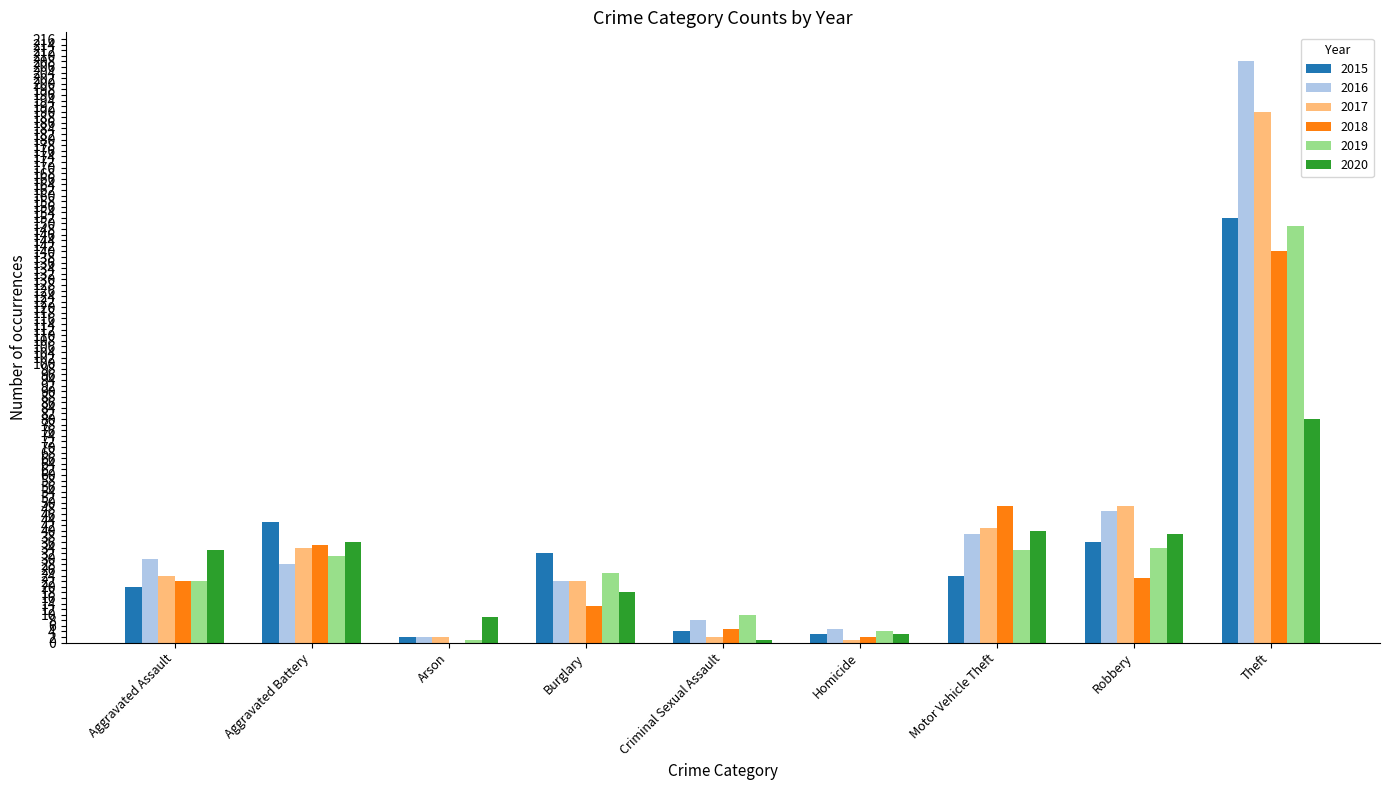

How many distinct data groups are displayed?

6